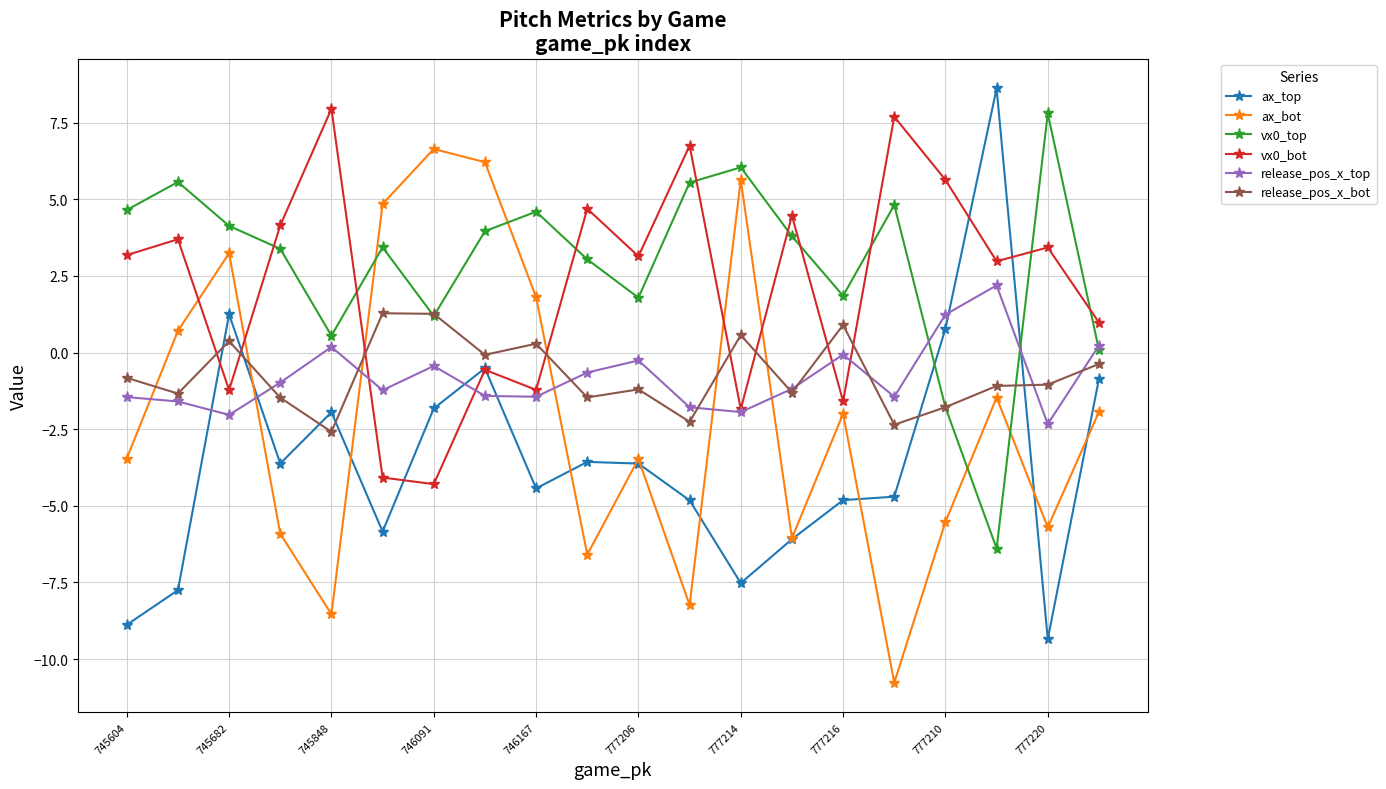

True or false: ax_bot and vx0_top intersect in this chart.

True